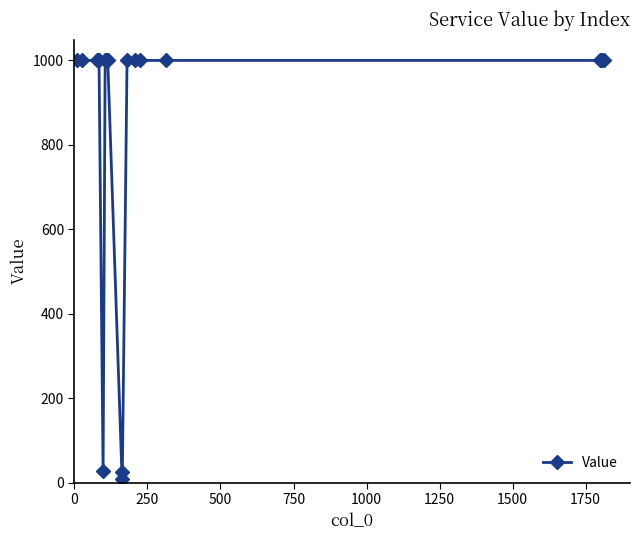

What is the average value?

853.0